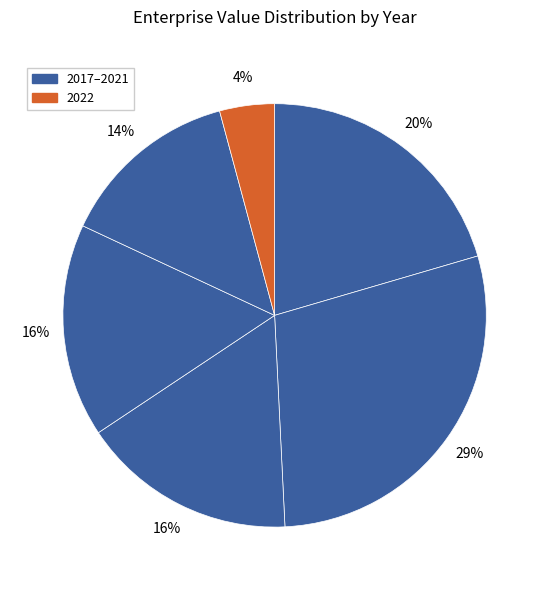

Count the number of slices in the pie.

6